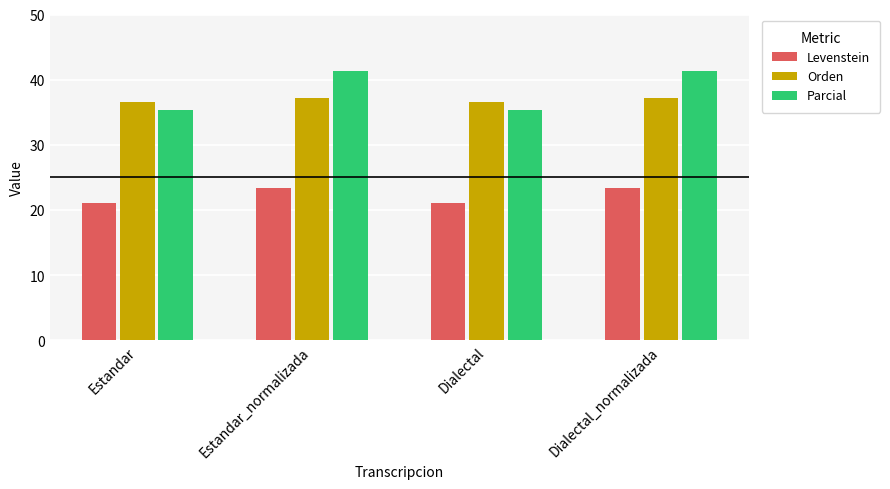

Is the value of Parcial at Dialectal_normalizada greater than the value of Orden at Estandar?

Yes